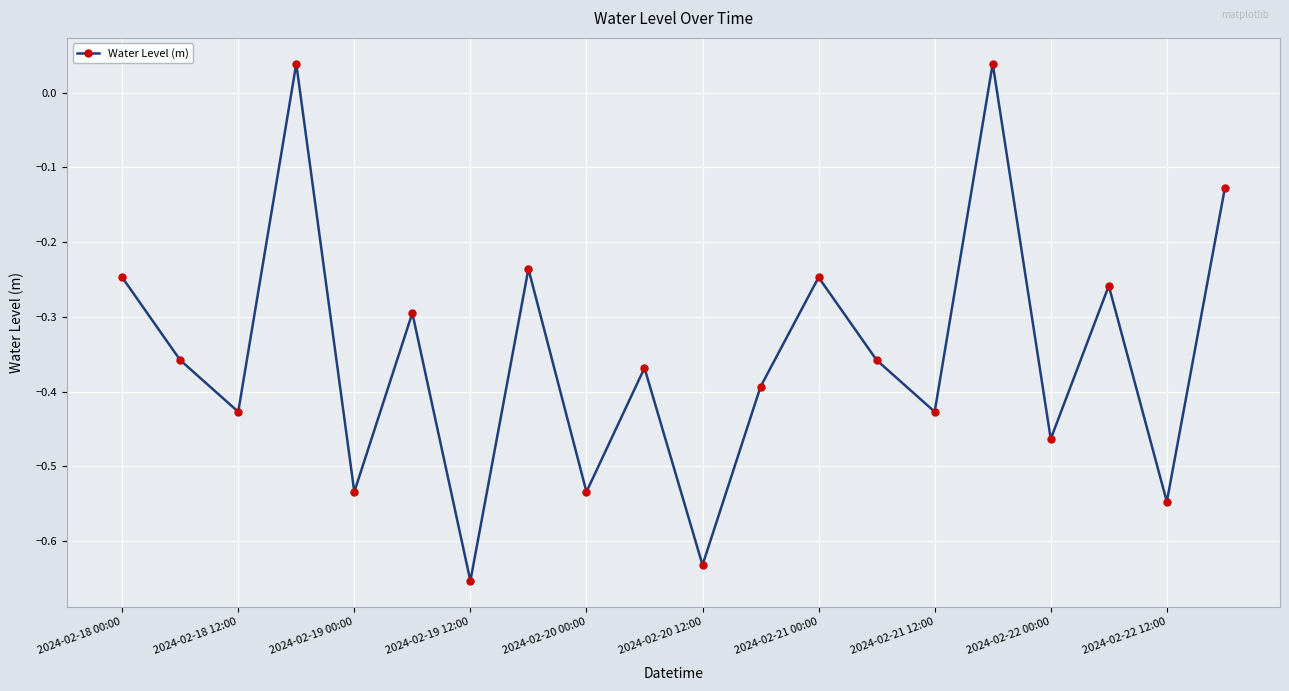

How many points are lower than both their immediate neighbors (excluding endpoints)?

8